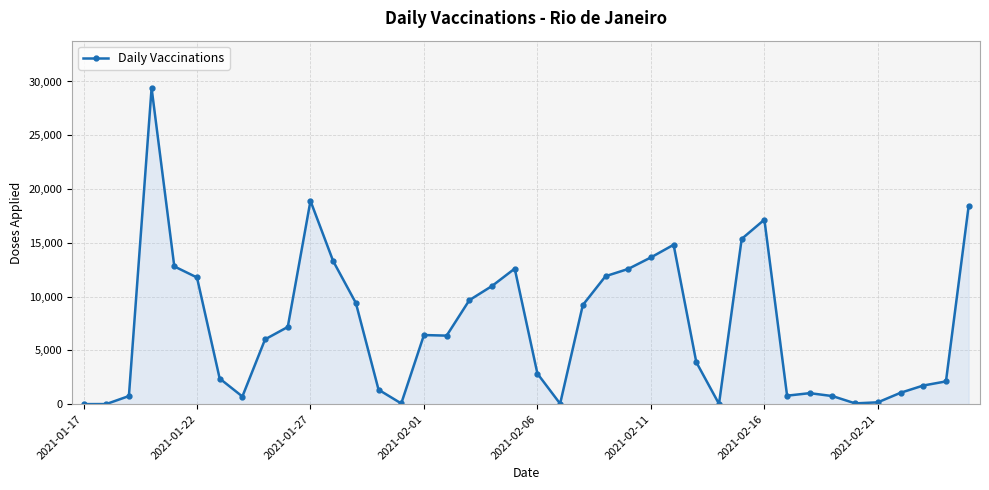

What is the average value?

7194